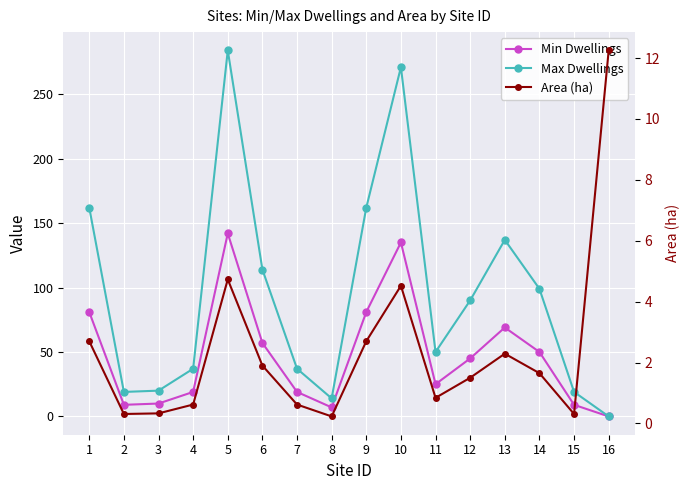

Does the chart display data point markers on the line(s)?

Yes